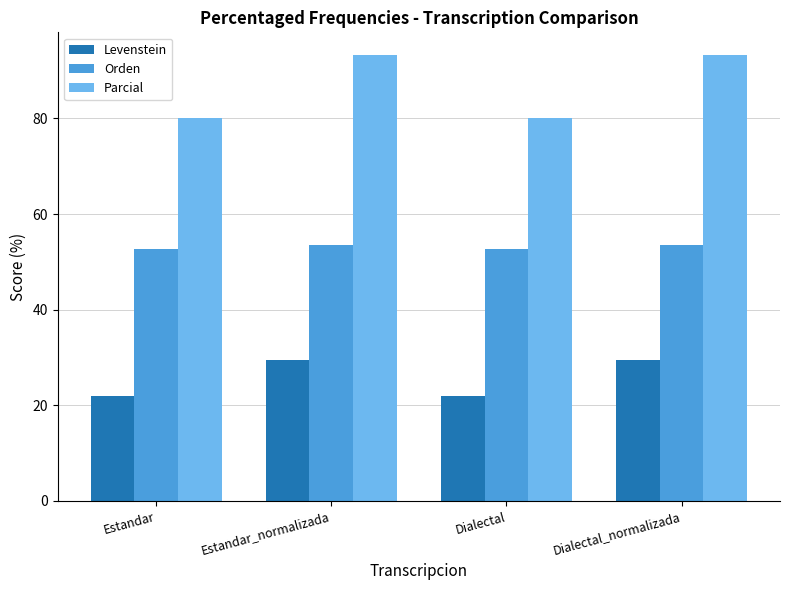

Rank the series by their maximum value, from lowest to highest.

Levenstein, Orden, Parcial